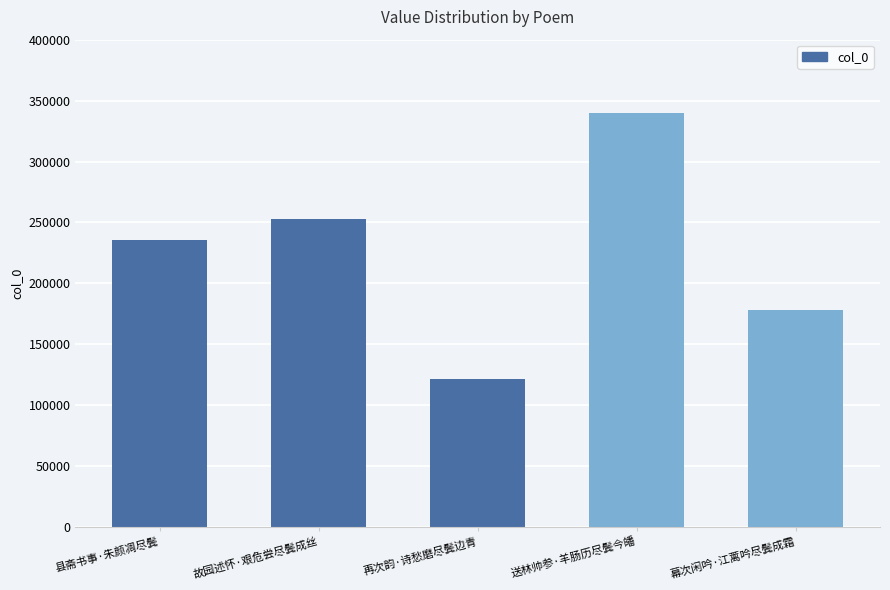

What is the ratio of the value at 幕次闲吟·江蓠吟尽鬓成霜 to the value at 再次韵·诗愁磨尽鬓边青?

1.5